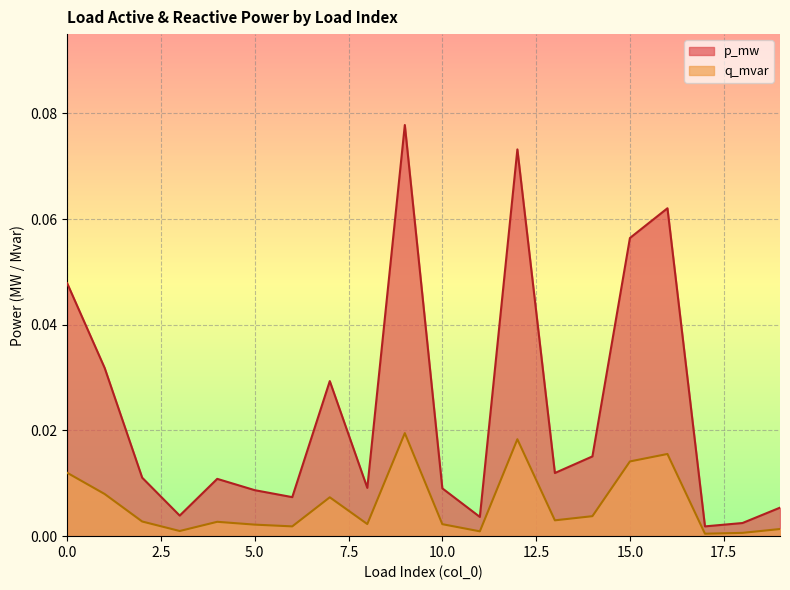

True or false: p_mw and q_mvar intersect in this chart.

False